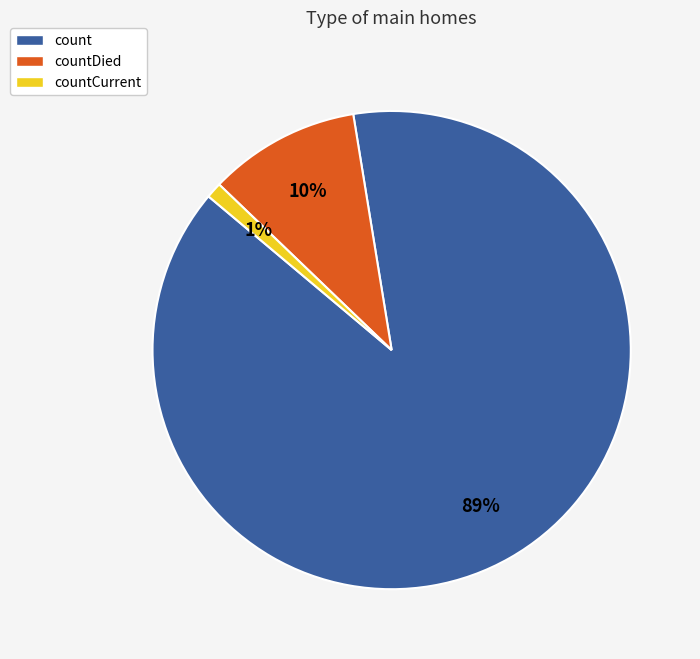

Which category has the biggest portion of the pie?

count